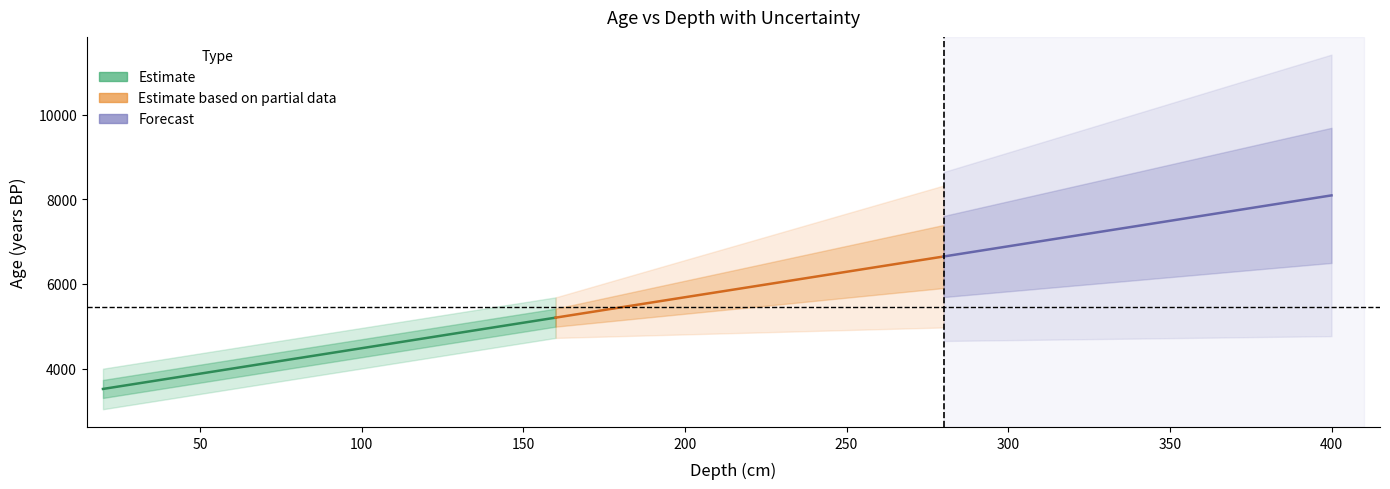

The value of depth at 256527 is 333. True or false?

False